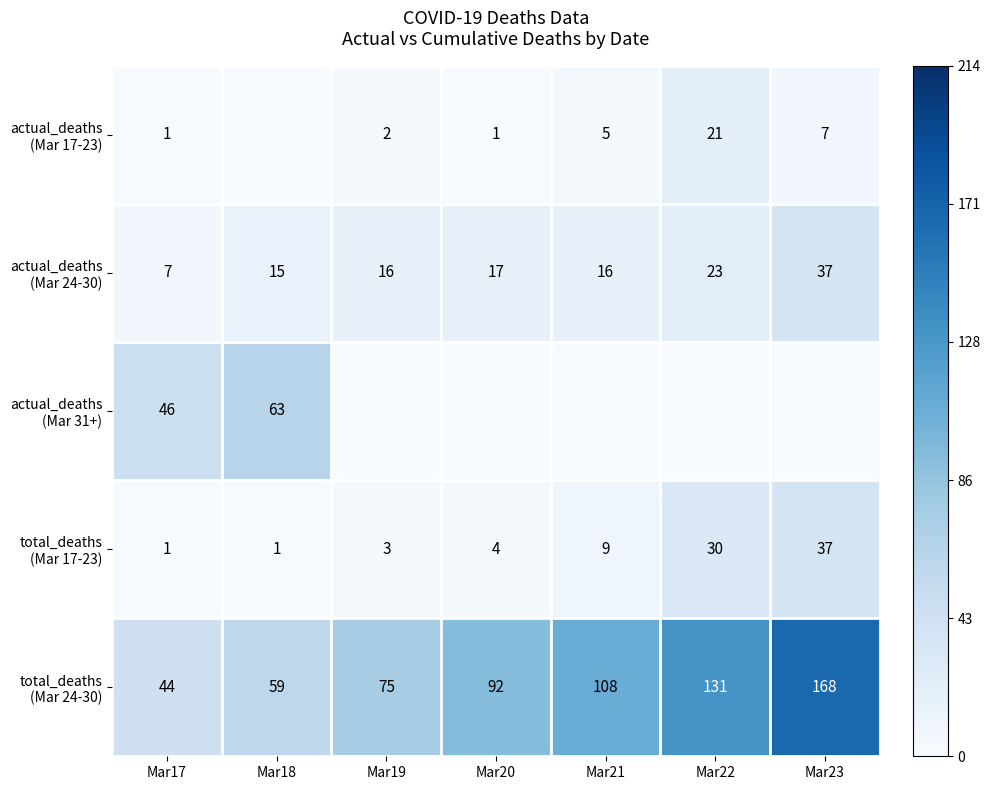

Is the value of total_deaths (Mar 17-23) at Mar21 greater than the value of total_deaths (Mar 24-30) at Mar23?

No